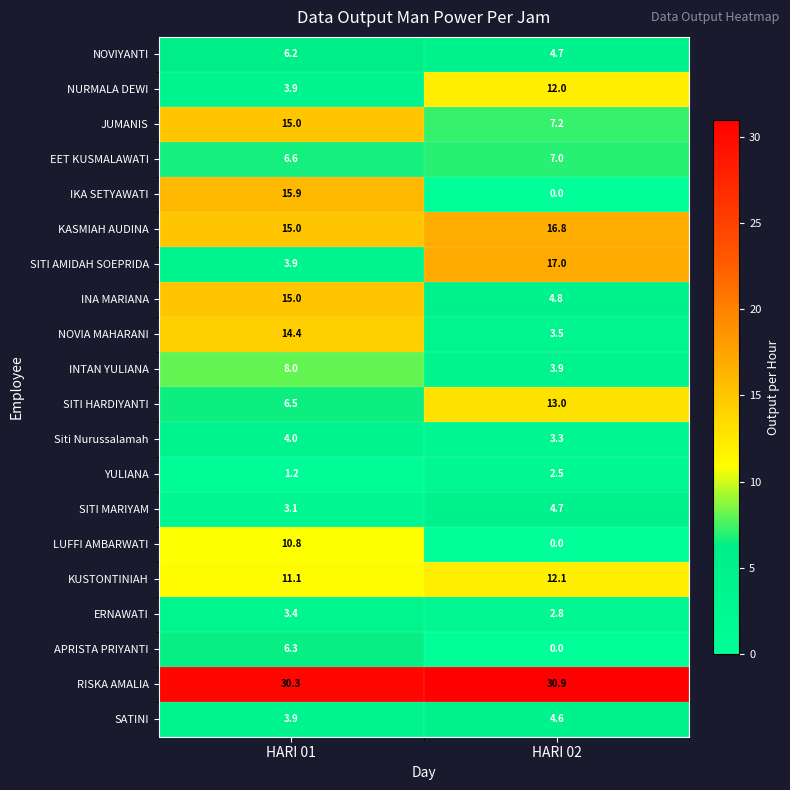

What is the highest value of the APRISTA PRIYANTI series?

6.3